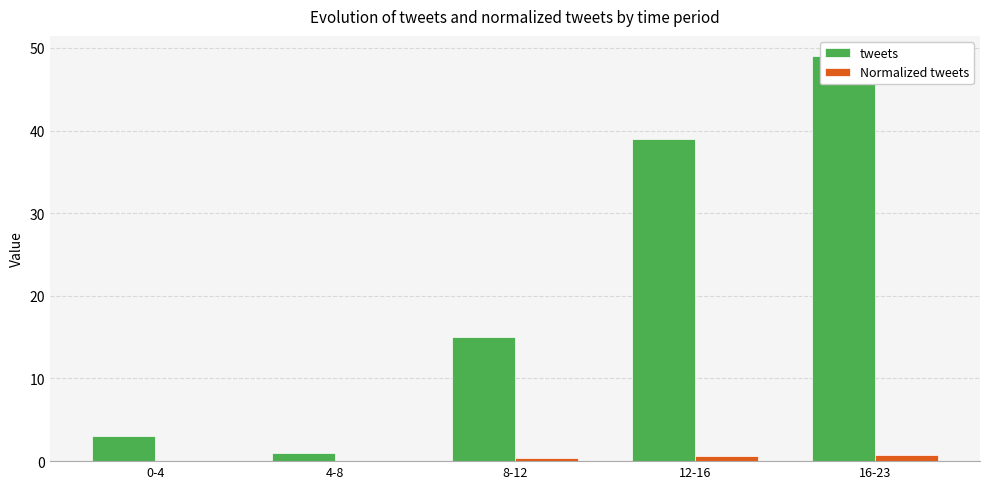

What is the spread (max minus min) of values at 16-23?

48.2